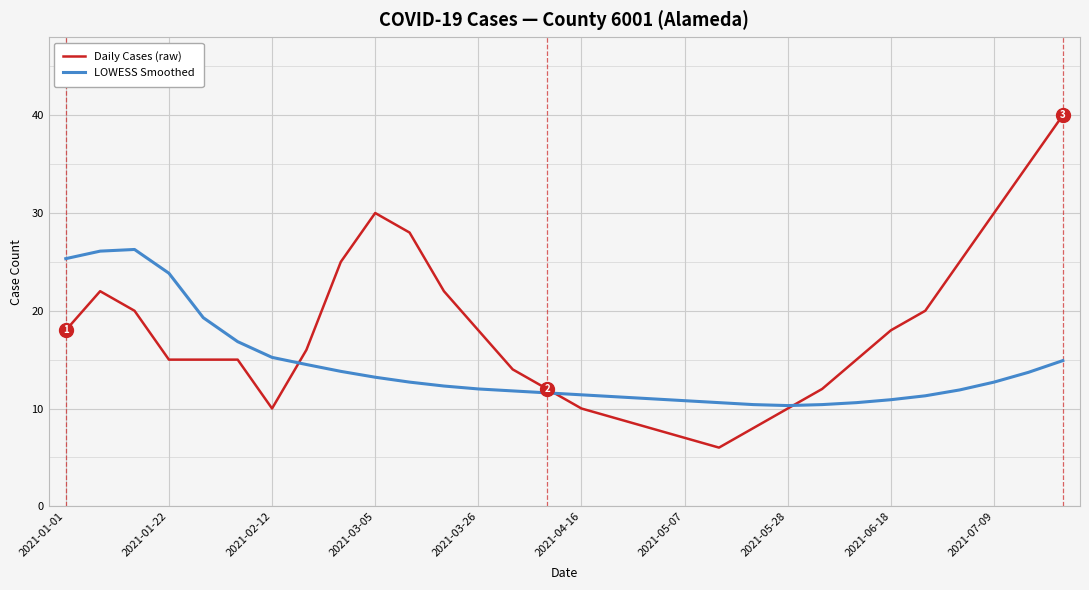

What is the sum of all LOWESS Smoothed values?

426.9